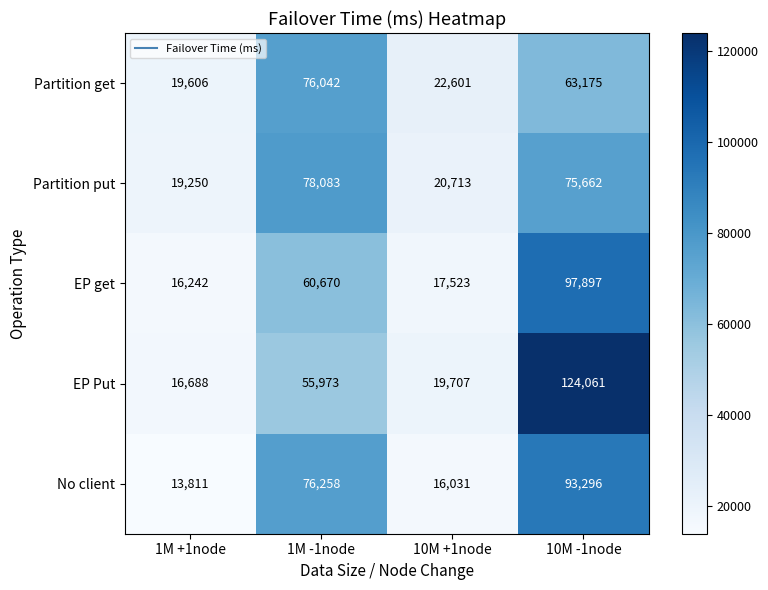

At which label is Partition get closest to 47824?

10M -1node